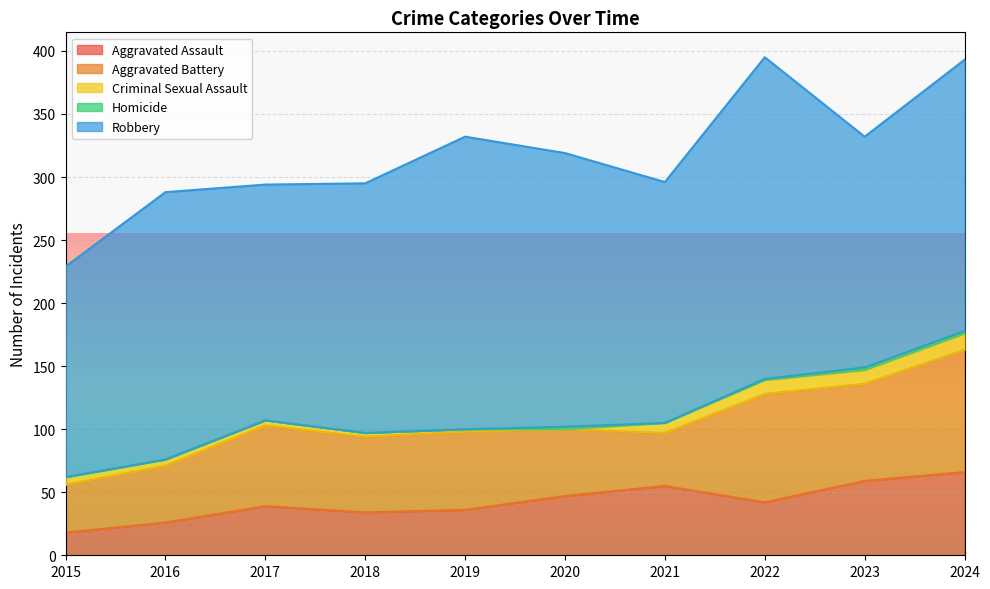

Is it true that Homicide equals 2 at 2022?

False